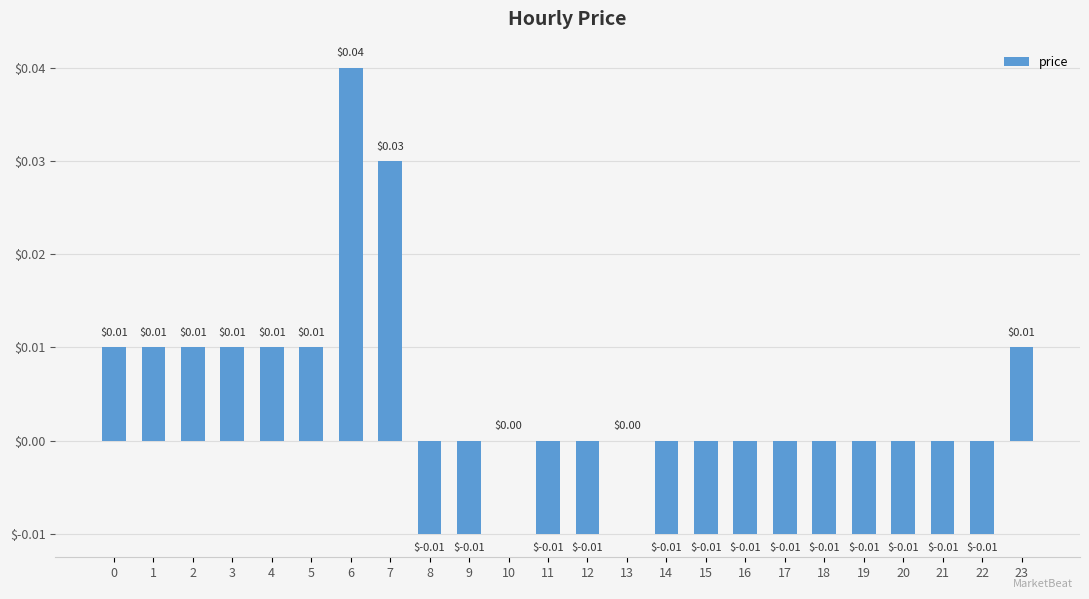

Between 17 and 3, which is larger?

3